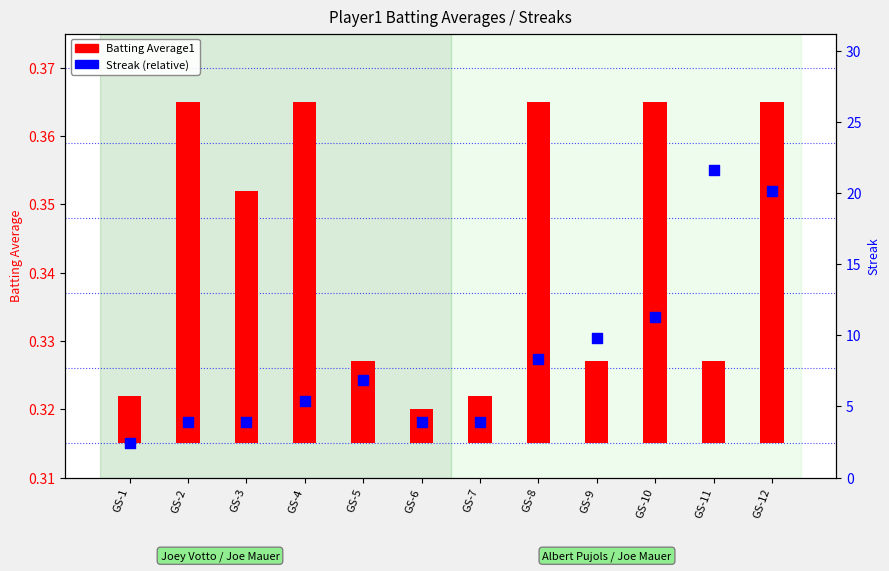

Between GS-5 and GS-1, which is larger?

GS-5